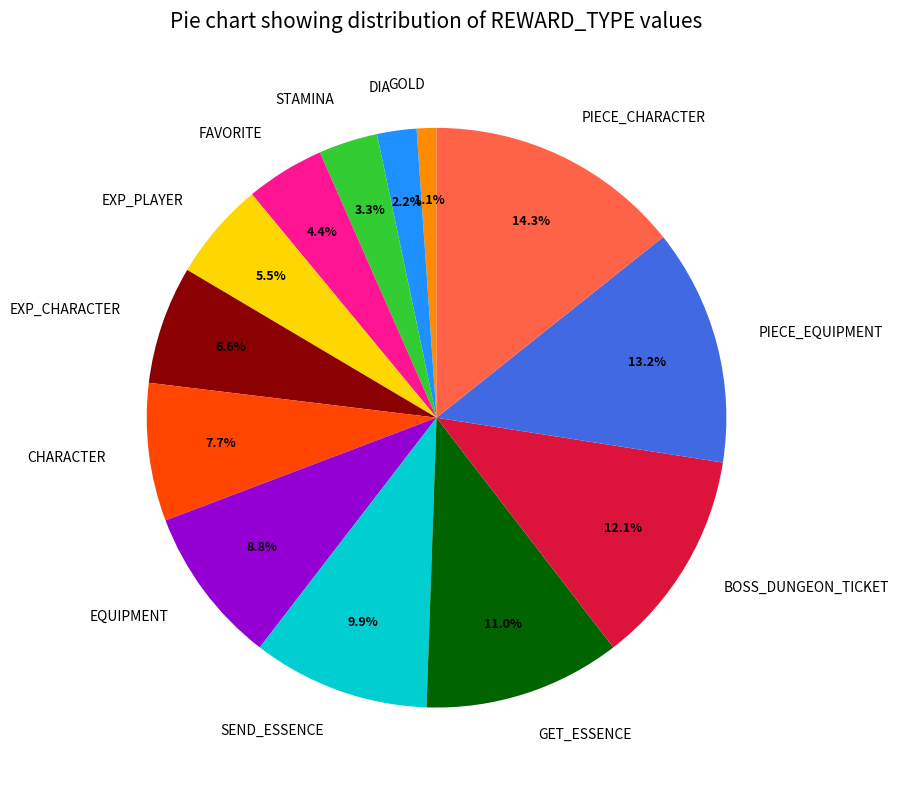

To the nearest percent, what portion does PIECE_EQUIPMENT represent?

13%